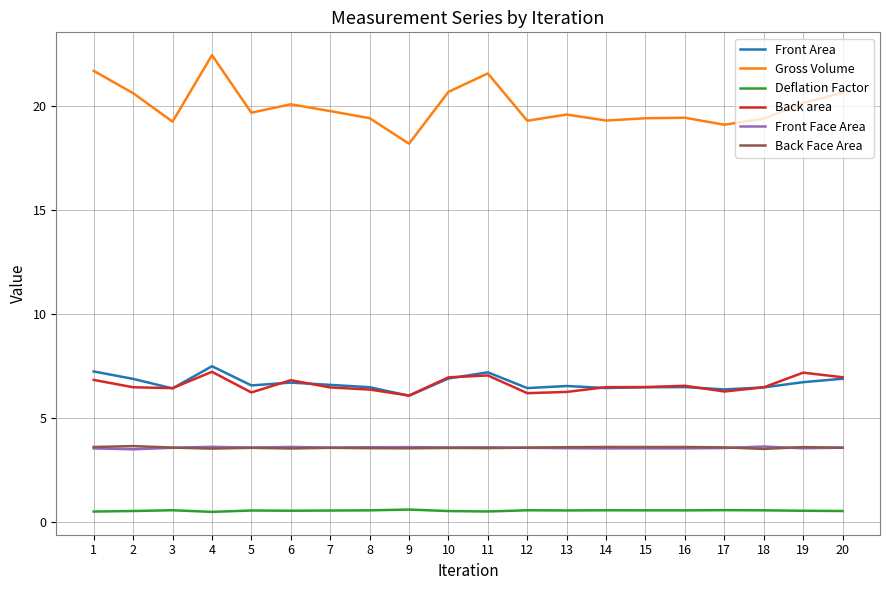

Which series has the widest spread of values?

Gross Volume